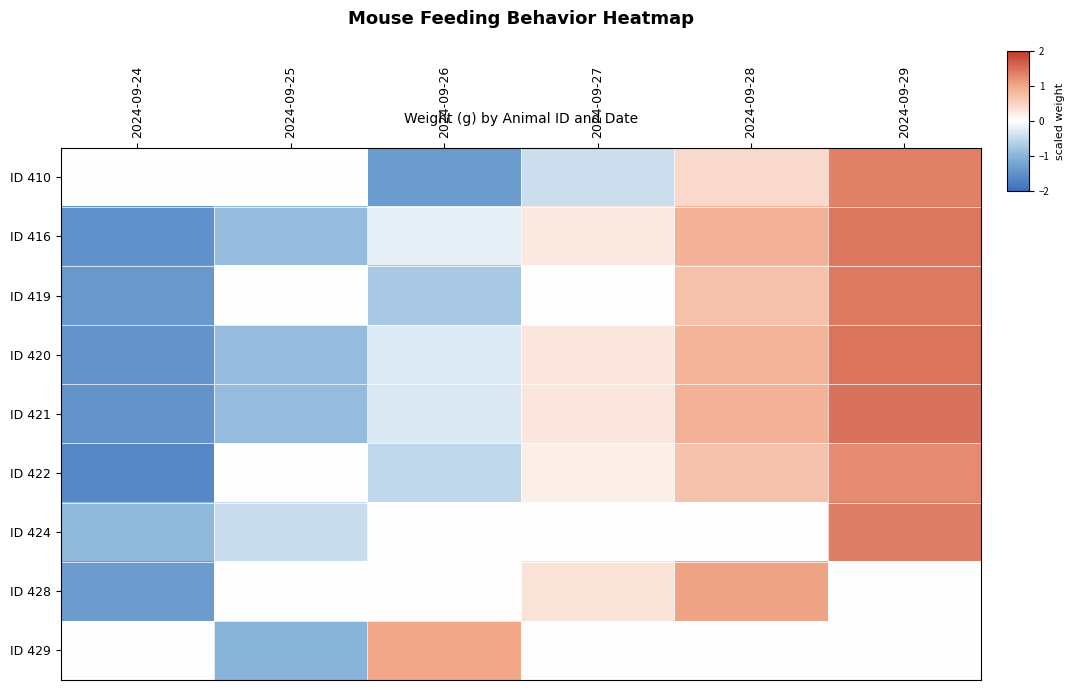

Rank the series by their maximum value, from highest to lowest.

ID 421, ID 420, ID 416, ID 419, ID 424, ID 410, ID 422, ID 428, ID 429